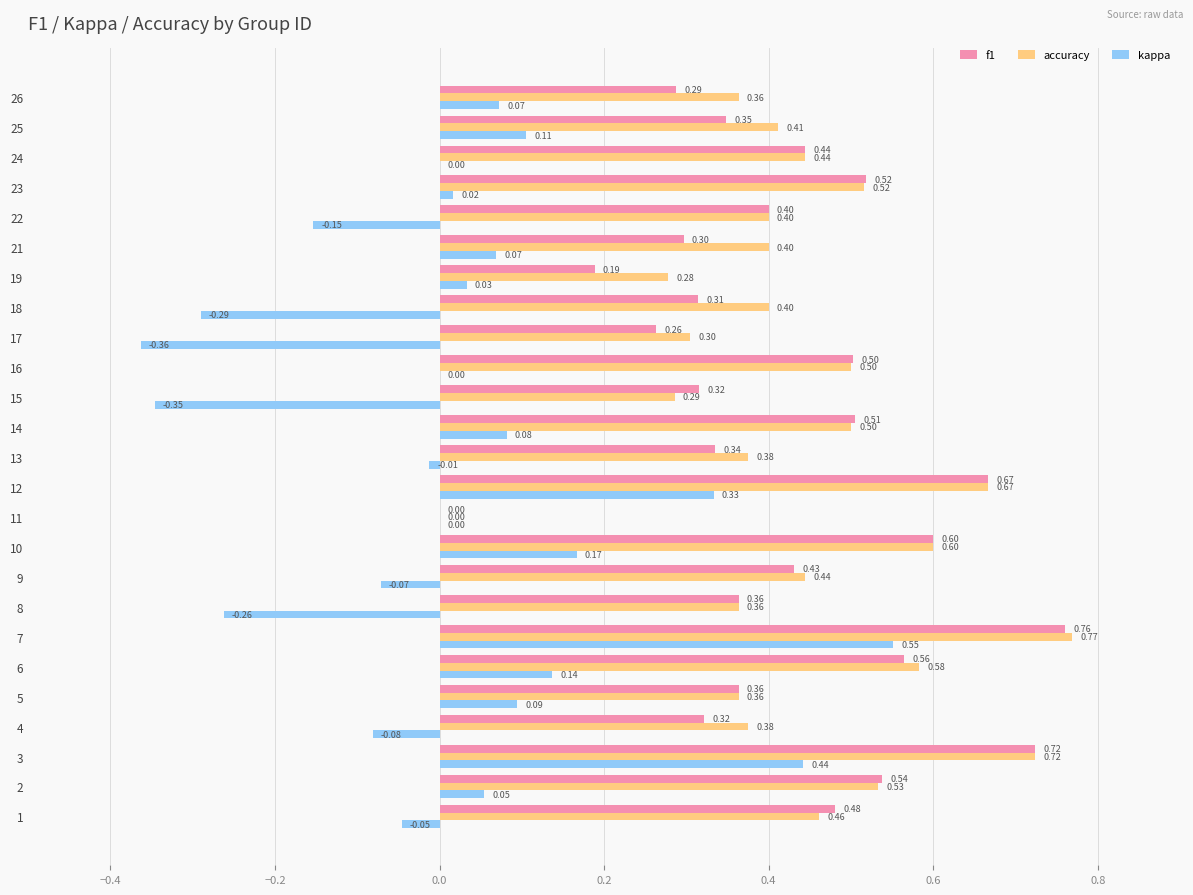

Is the value of f1 at 1 greater than the value of kappa at 14?

Yes